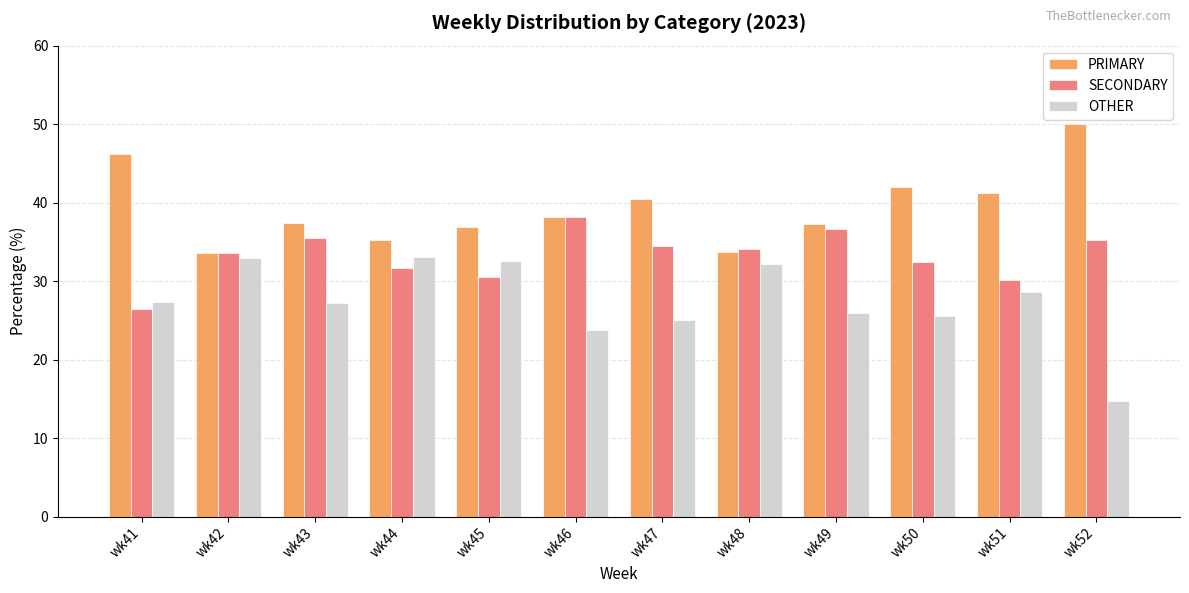

List the series in order of their overall mean, highest first.

PRIMARY, SECONDARY, OTHER